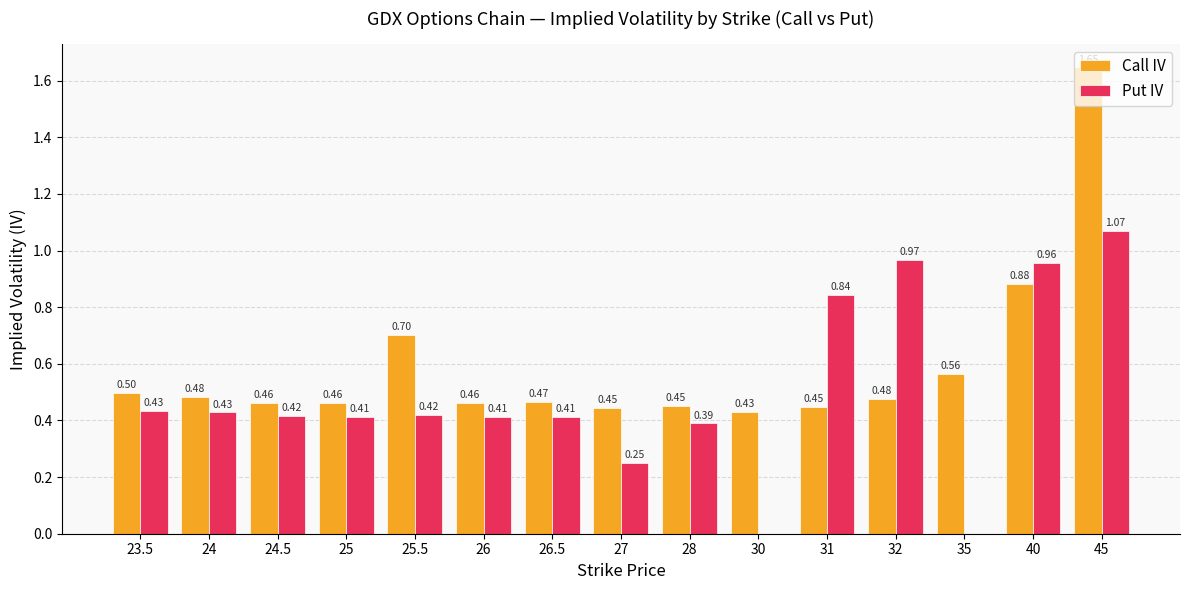

Which series changed the most between 26 and 31?

Put IV